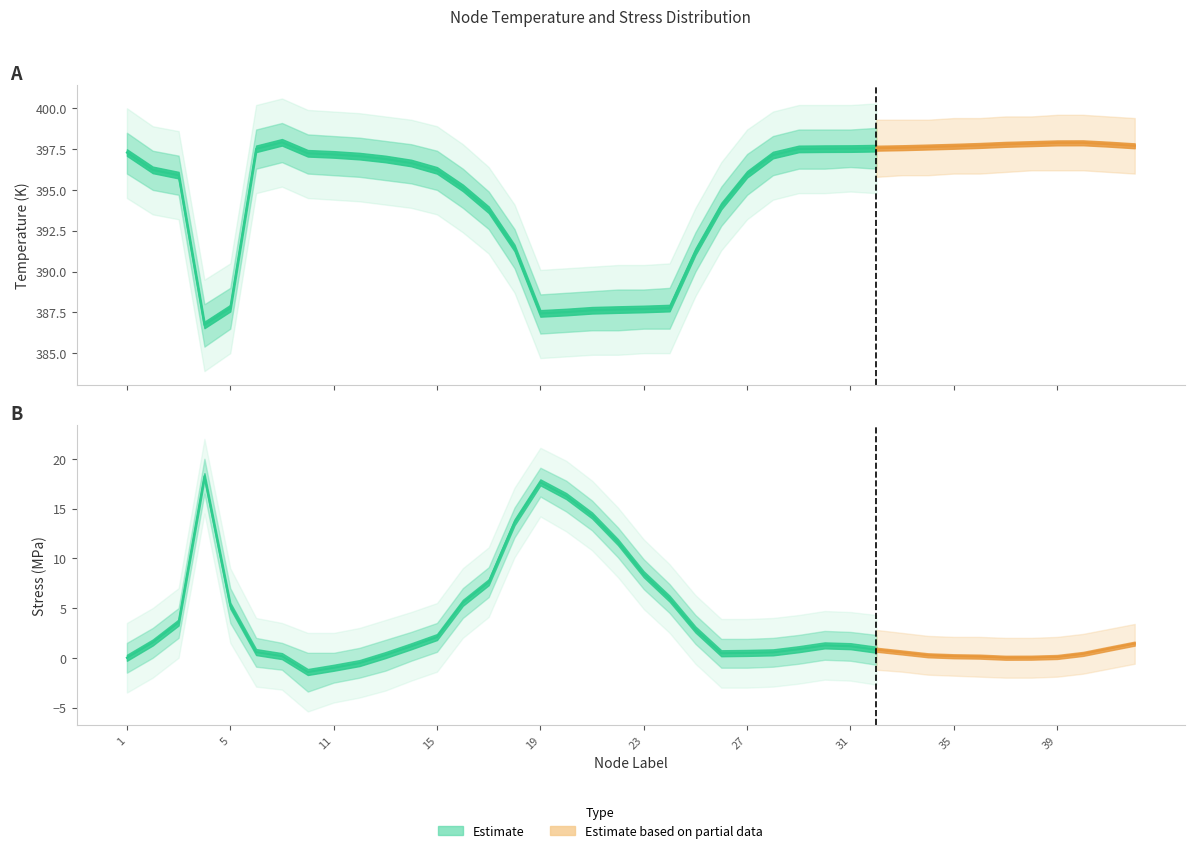

How many values in the Stress_lower series exceed 0?

14